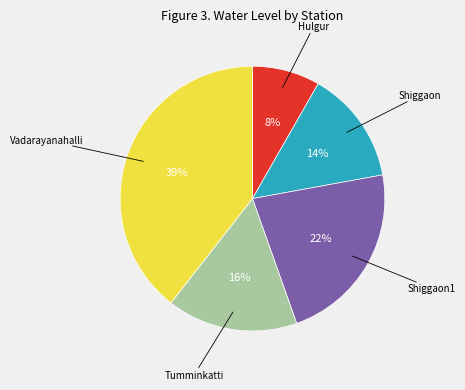

To the nearest percent, what is the difference between the largest and smallest slice percentages?

31%